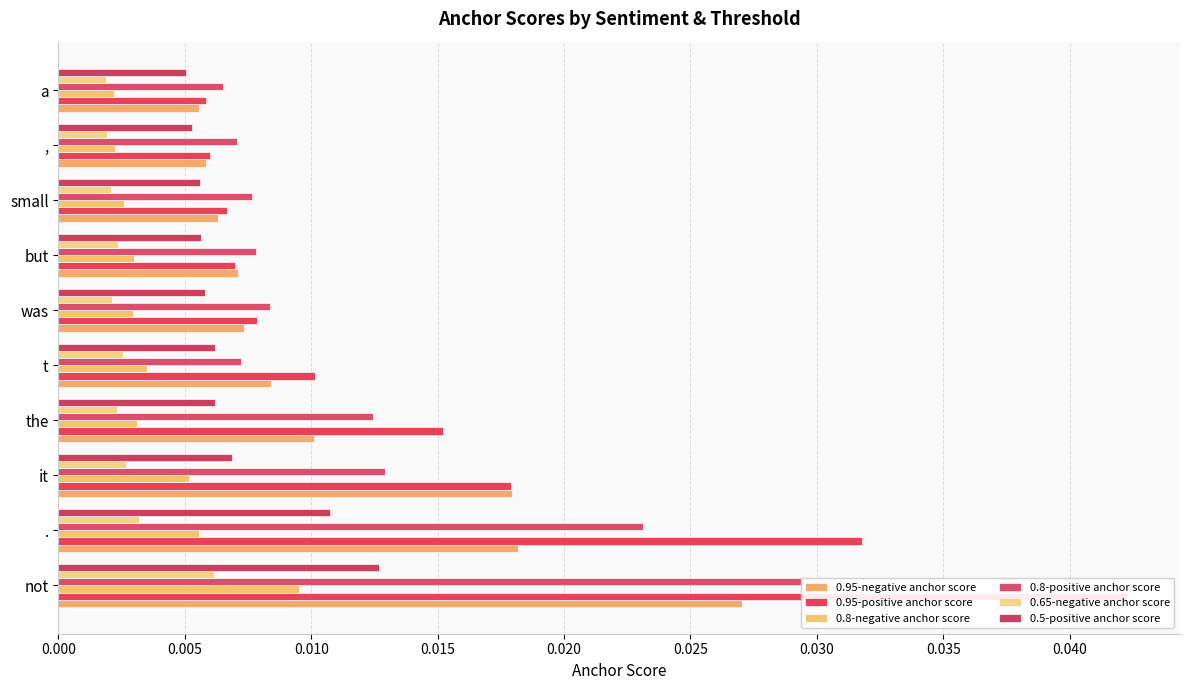

How many data points does each series have?

10